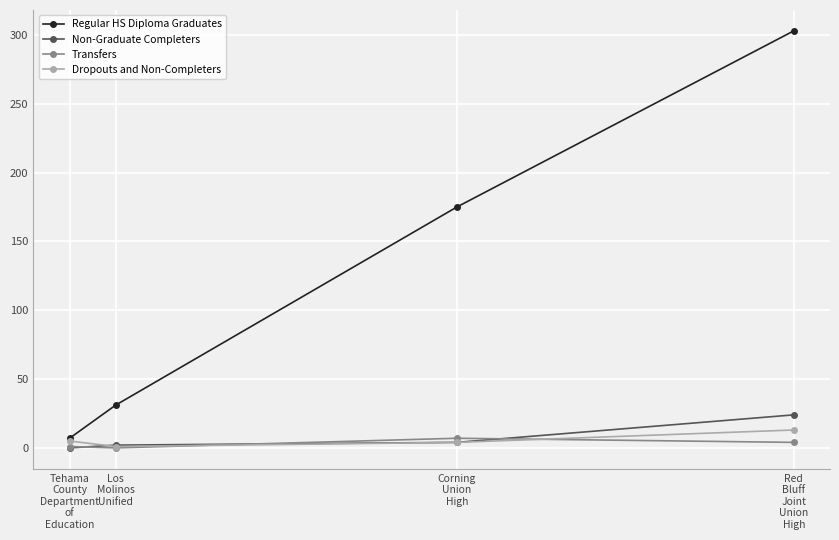

True or false: Regular HS Diploma Graduates has a value of 303 at Red
Bluff
Joint
Union
High.

True